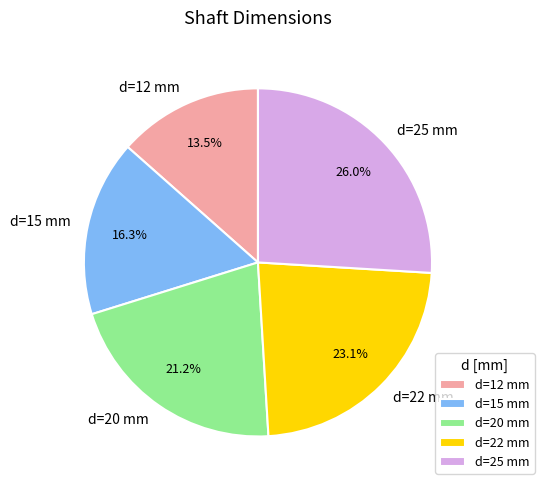

What is the total percentage of d=20 mm and d=15 mm?

37.5%